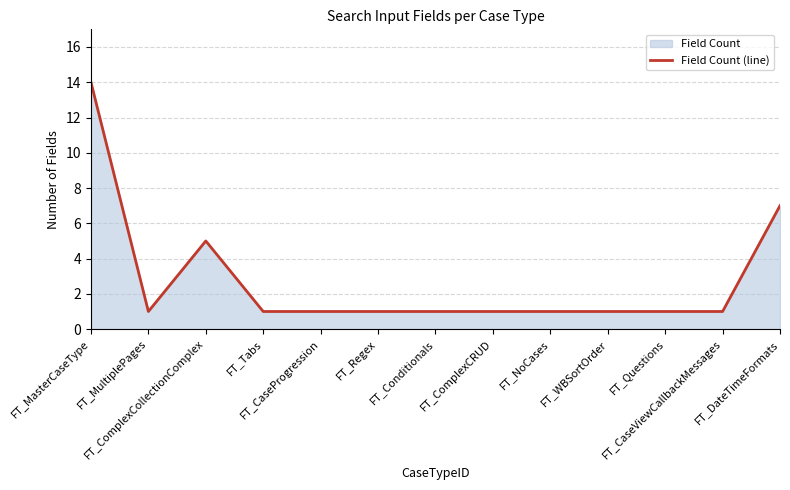

Reading left to right, list all the values displayed in this chart.

14	1	5	1	1	1	1	1	1	1	1	1	7